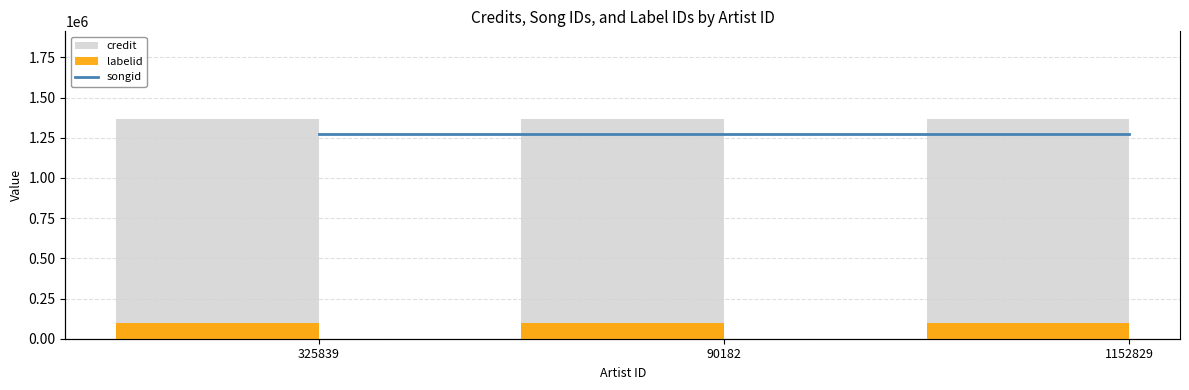

True or false: songid has a value of 924008 at 90182.

False